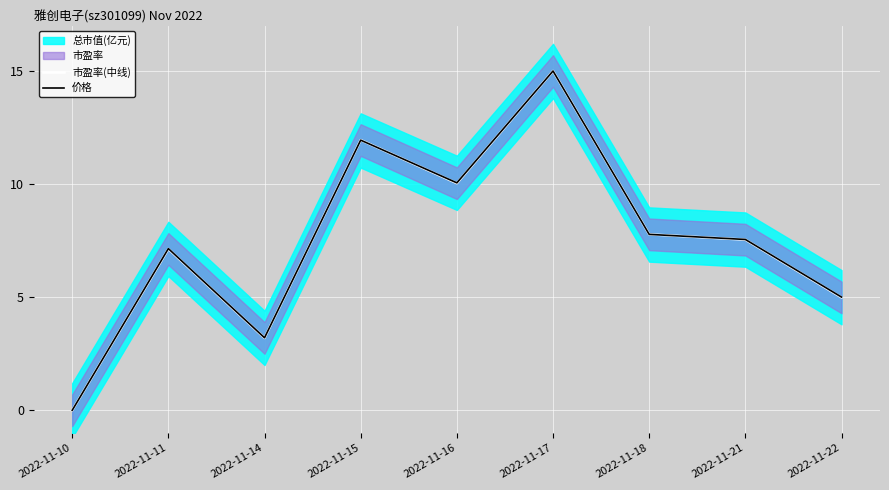

List the series in order of their overall mean, lowest first.

市盈率(中线), 价格